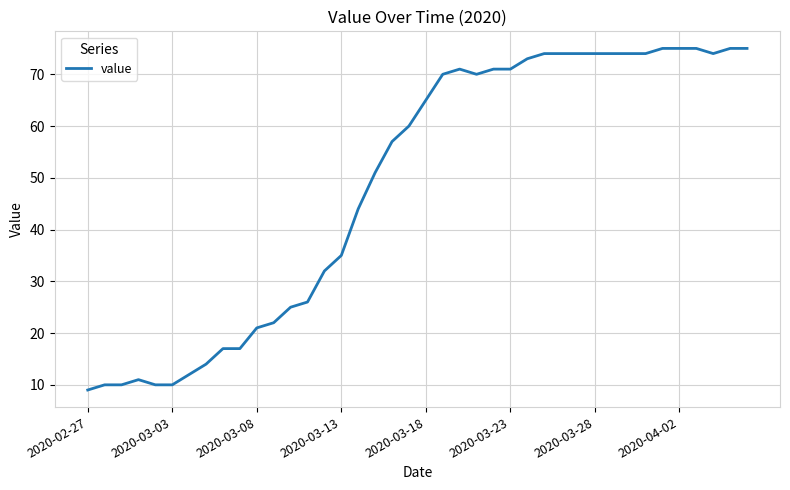

What is the maximum value shown in the chart?

75